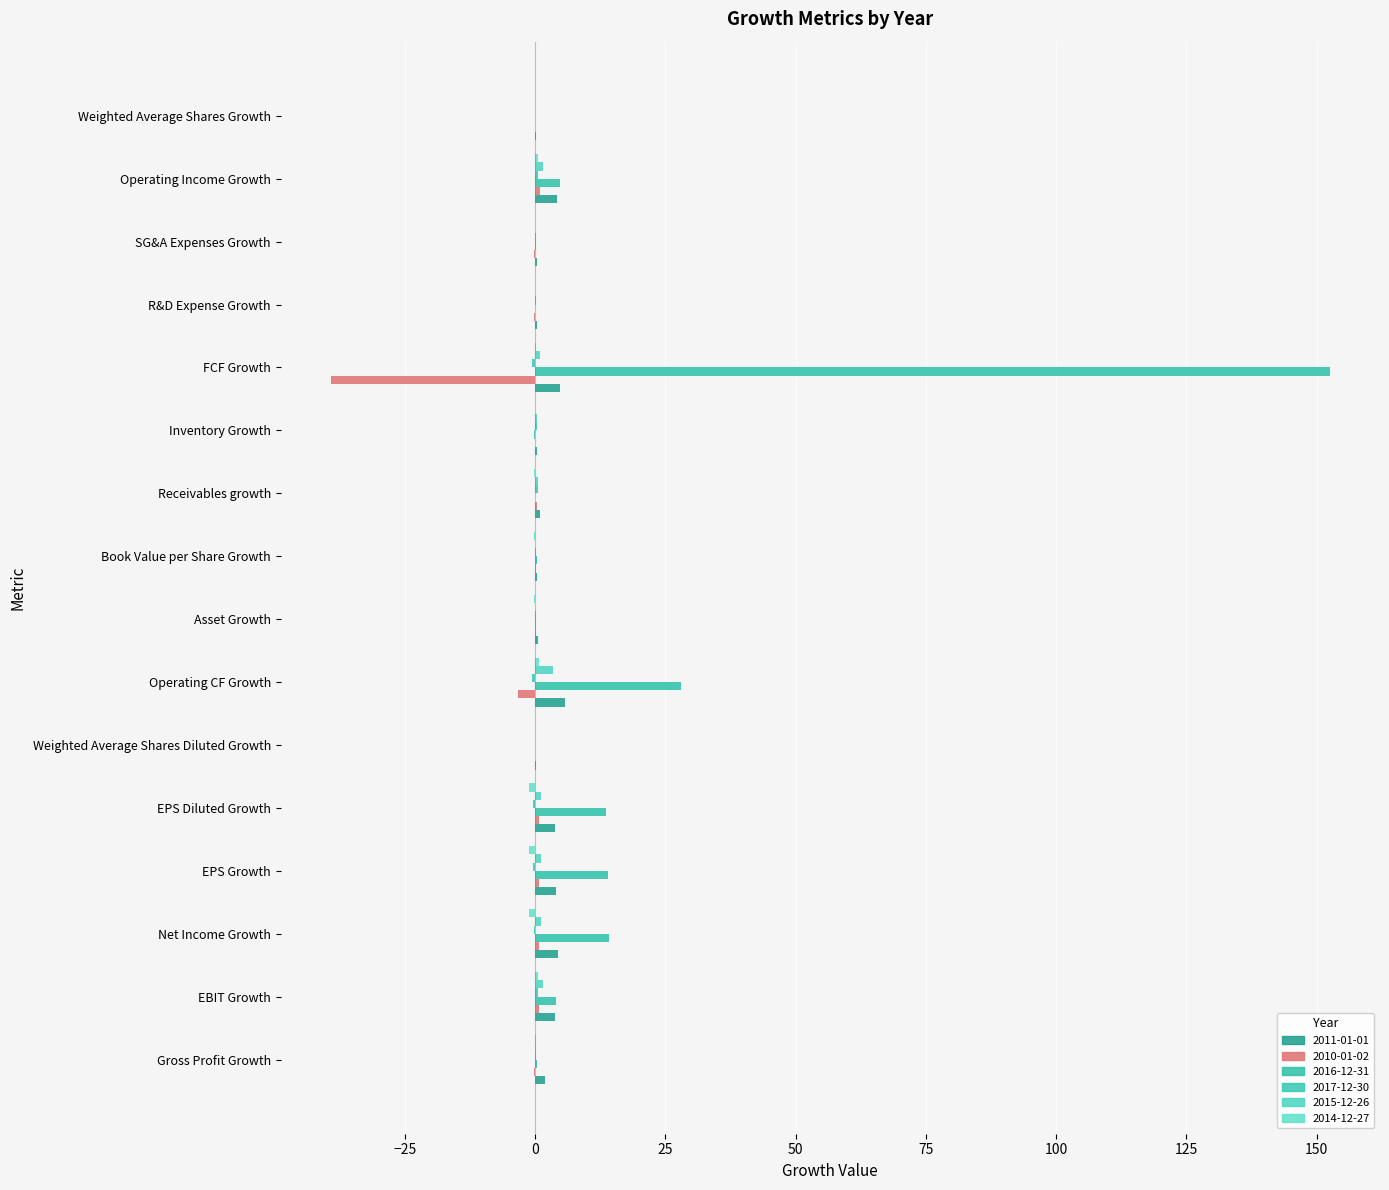

What is the label of the 3rd bar from the left?

Net Income Growth